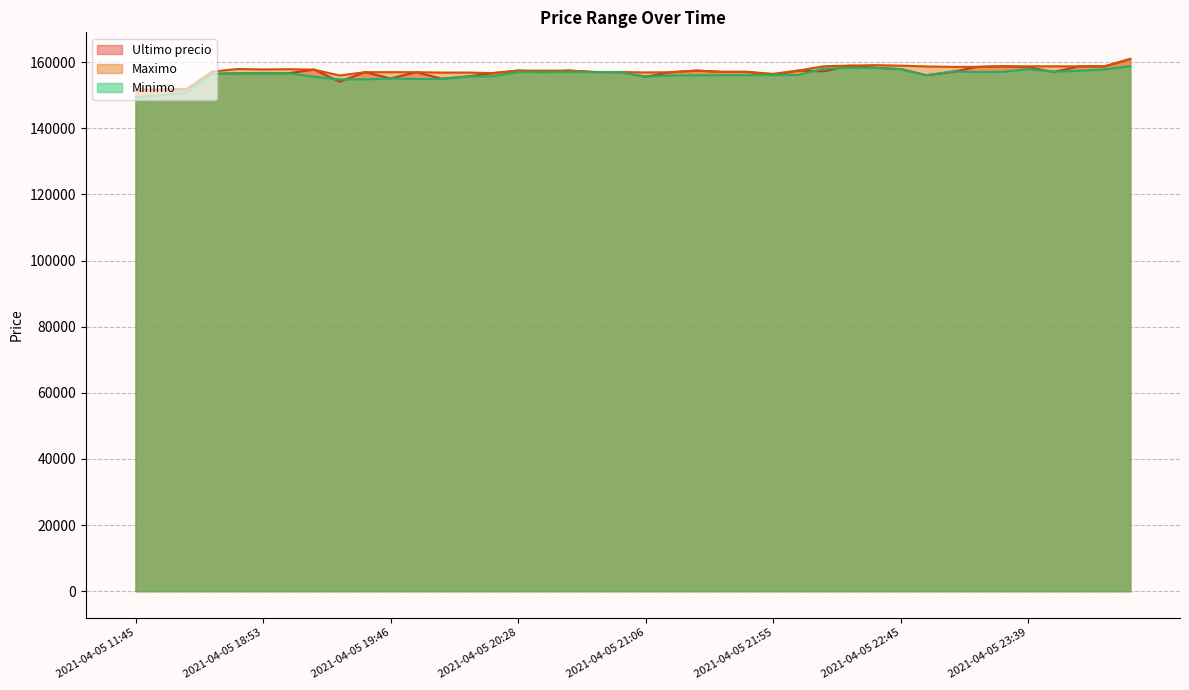

Is the value of Ultimo precio at 2021-04-05 19:57 greater than the value of Maximo at 2021-04-05 19:51?

No